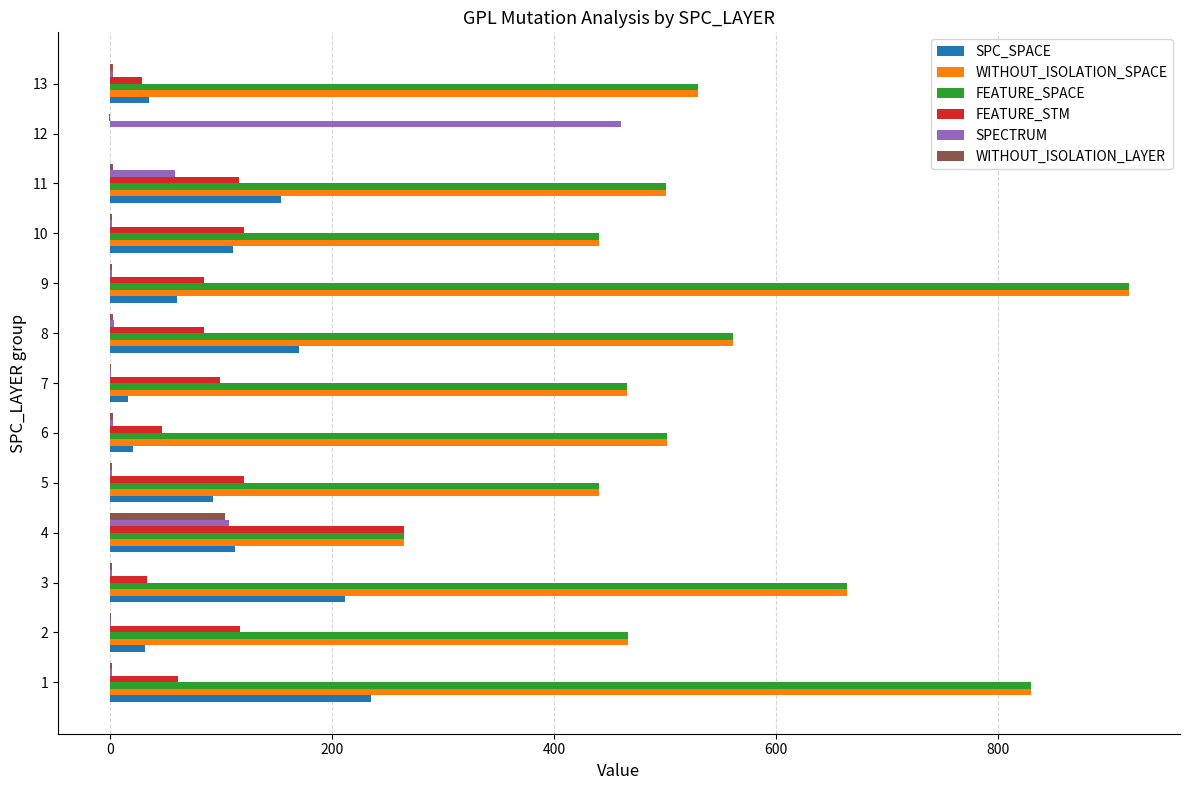

What is the highest value of the SPECTRUM series?

460